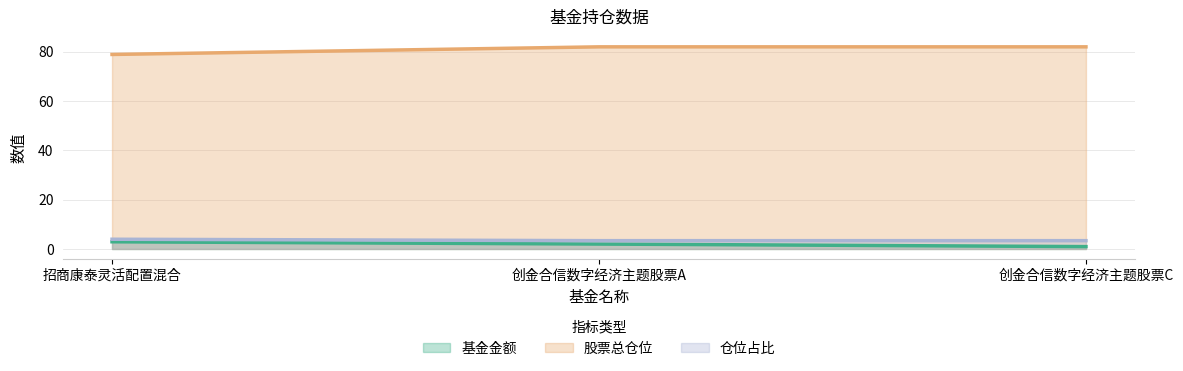

Which category has the lowest value across all series?

创金合信数字经济主题股票C